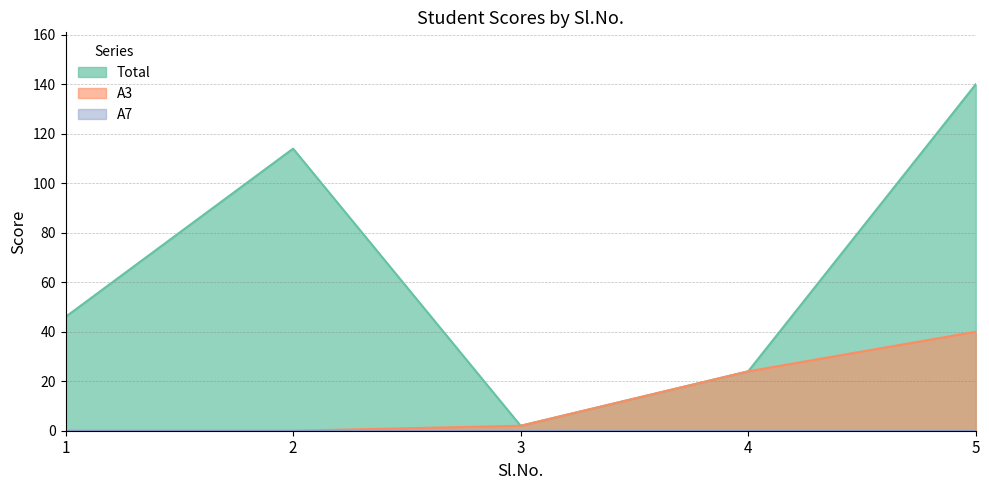

True or false: Total has a value of 10 at 4.

False